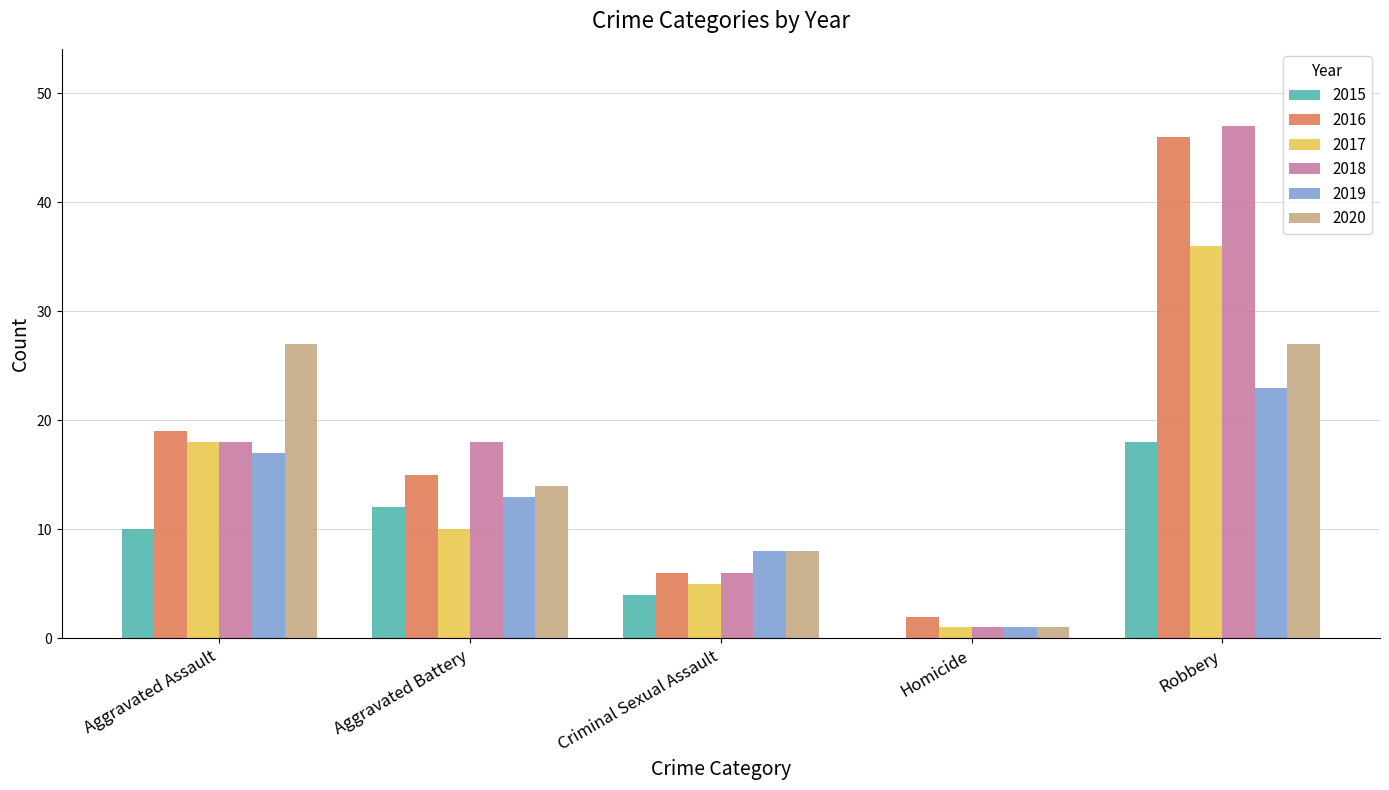

What is the sum of all 2017 values?

70